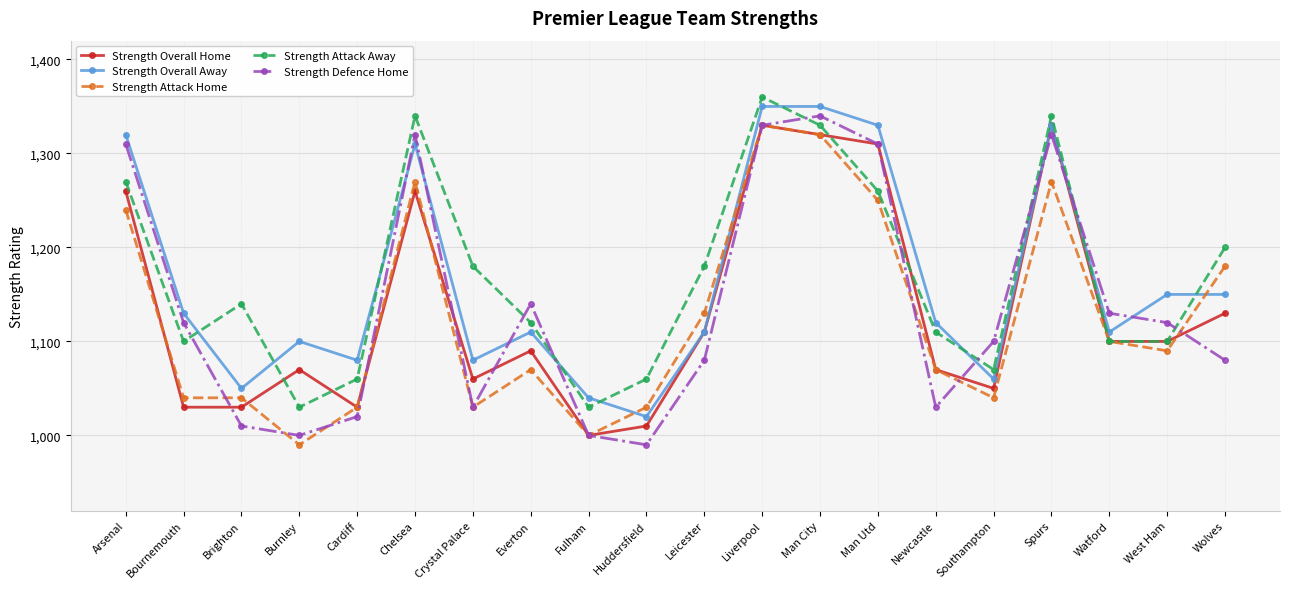

Reading left to right, transcribe all the data shown in this chart.

Strength Overall Home: 1260	1030	1030	1070	1030	1260	1060	1090	1000	1010	1110	1330	1320	1310	1070	1050	1330	1100	1100	1130
Strength Overall Away: 1320	1130	1050	1100	1080	1310	1080	1110	1040	1020	1110	1350	1350	1330	1120	1060	1330	1110	1150	1150
Strength Attack Home: 1240	1040	1040	990	1030	1270	1030	1070	1000	1030	1130	1330	1320	1250	1070	1040	1270	1100	1090	1180
Strength Attack Away: 1270	1100	1140	1030	1060	1340	1180	1120	1030	1060	1180	1360	1330	1260	1110	1070	1340	1100	1100	1200
Strength Defence Home: 1310	1120	1010	1000	1020	1320	1030	1140	1000	990	1080	1330	1340	1310	1030	1100	1320	1130	1120	1080